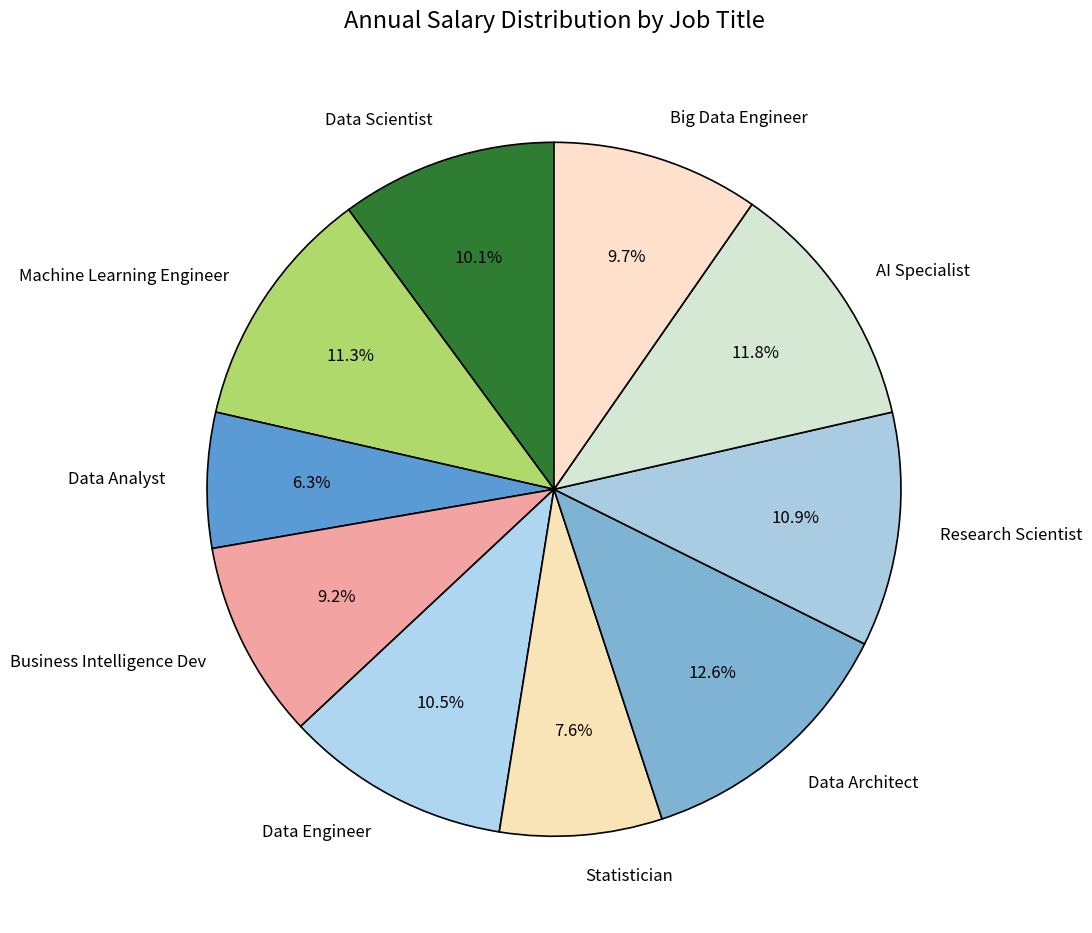

Approximately how many times larger is the value at AI Specialist compared to Data Scientist?

1.2